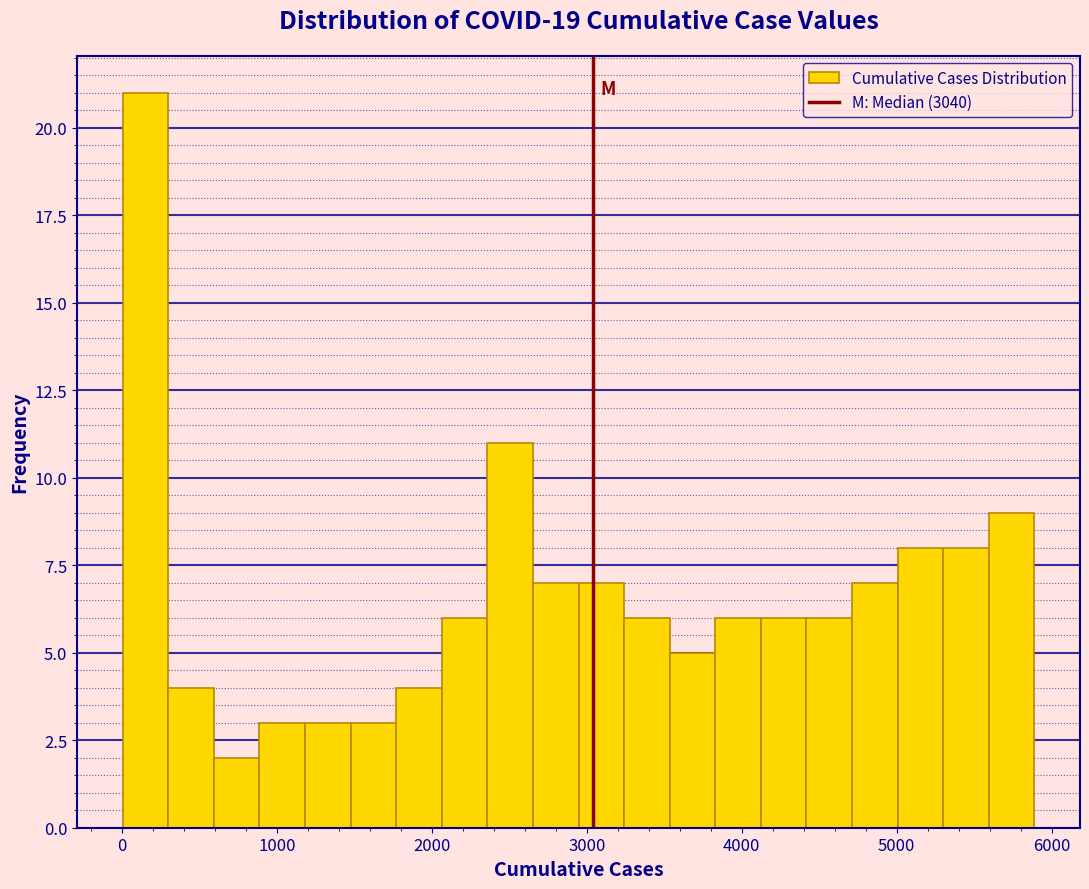

Around what value on the x-axis is the tallest bar? Give the approximate position of its centre, as read against the axis.

200